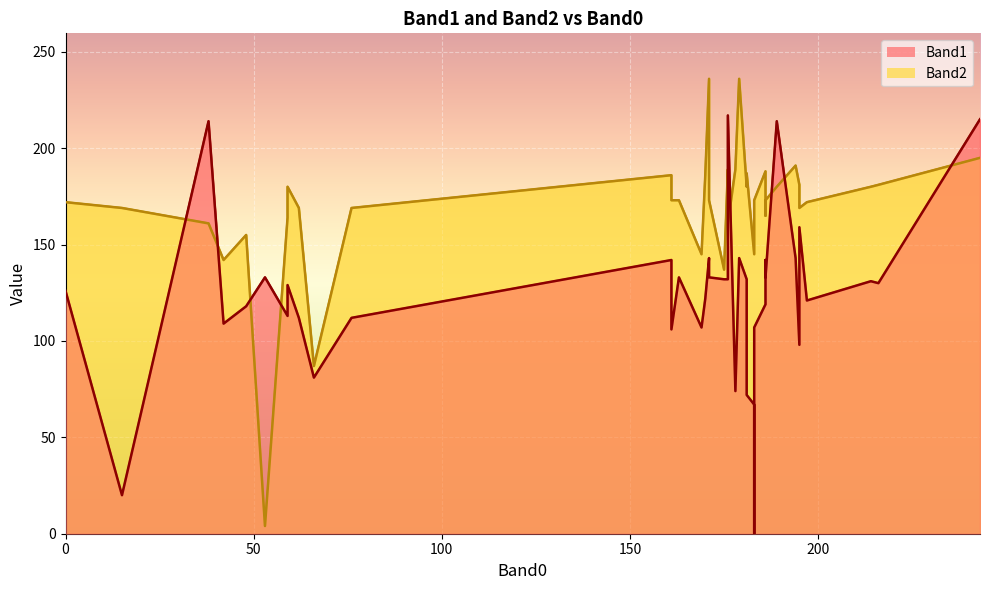

Which series has the largest total across all categories?

Band2